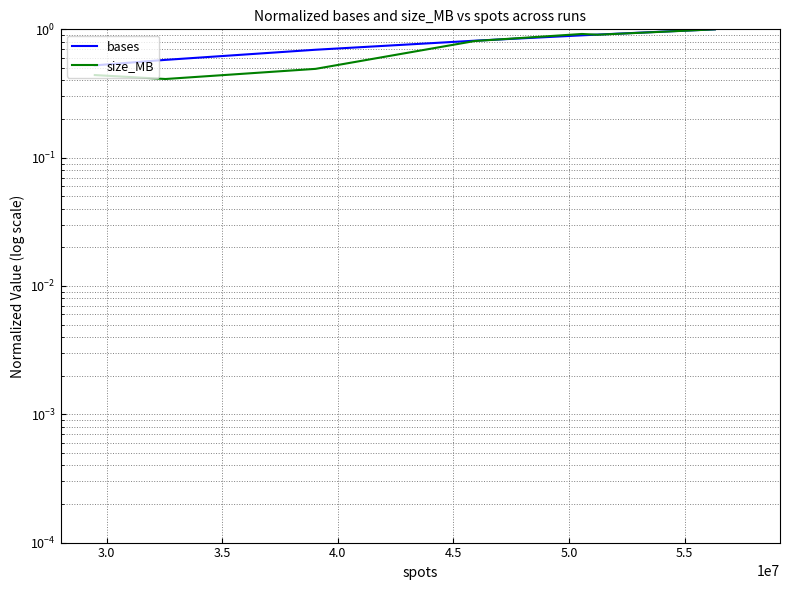

List the series in order of their overall mean, highest first.

bases, size_MB